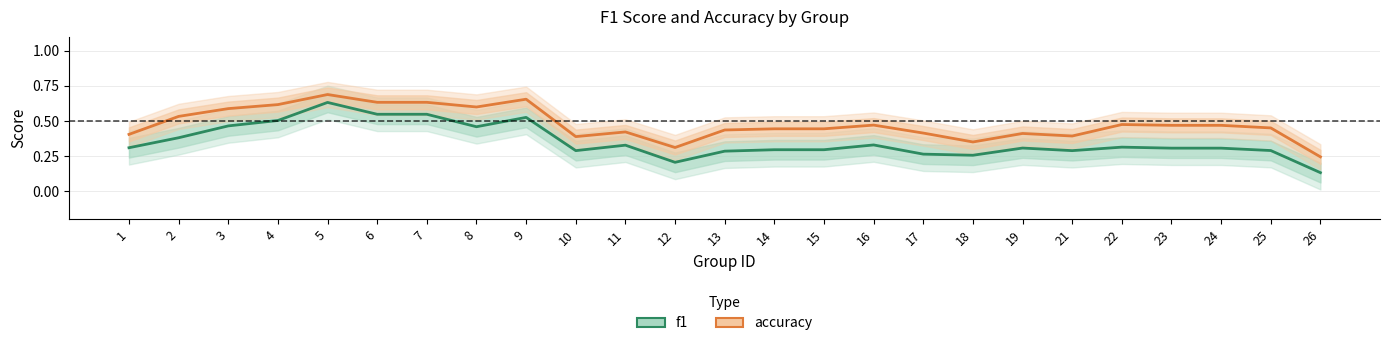

At which label is f1 closest to 0?

26